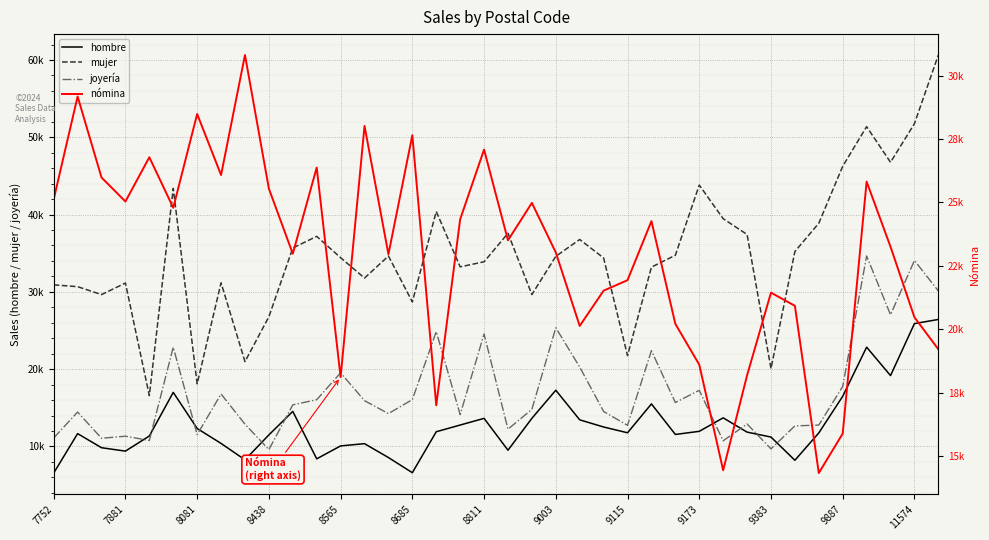

How many distinct data groups are displayed?

4